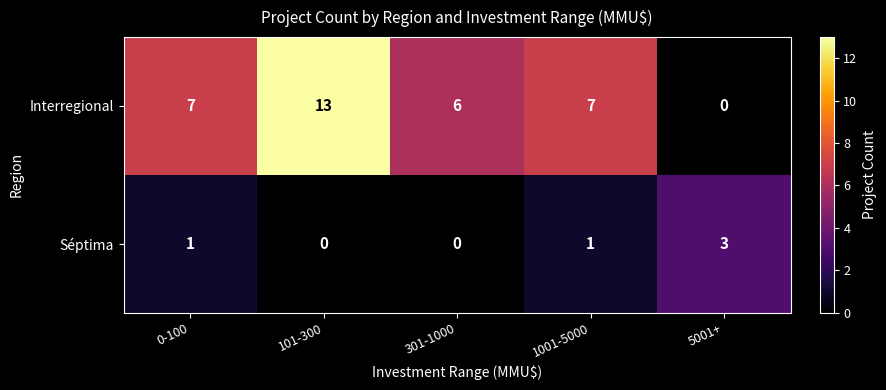

What is the sum of all Interregional values?

33